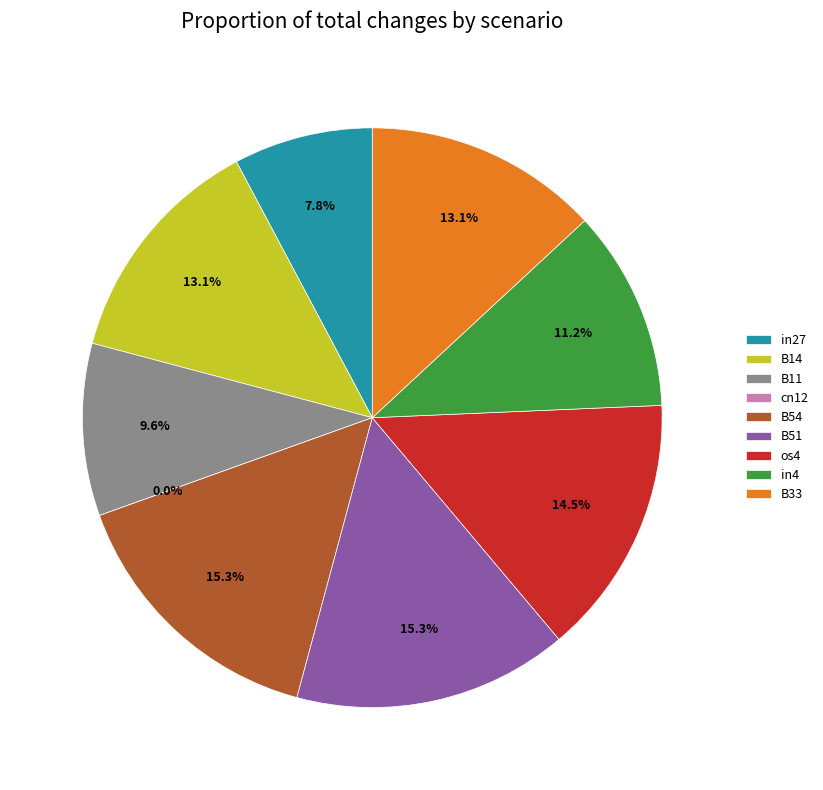

How many segments does this pie chart have?

9